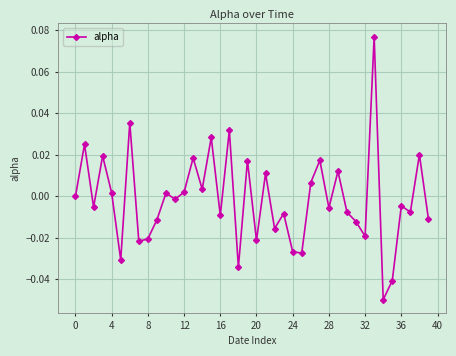

True or false: the data has more than 0 interior local peaks.

True